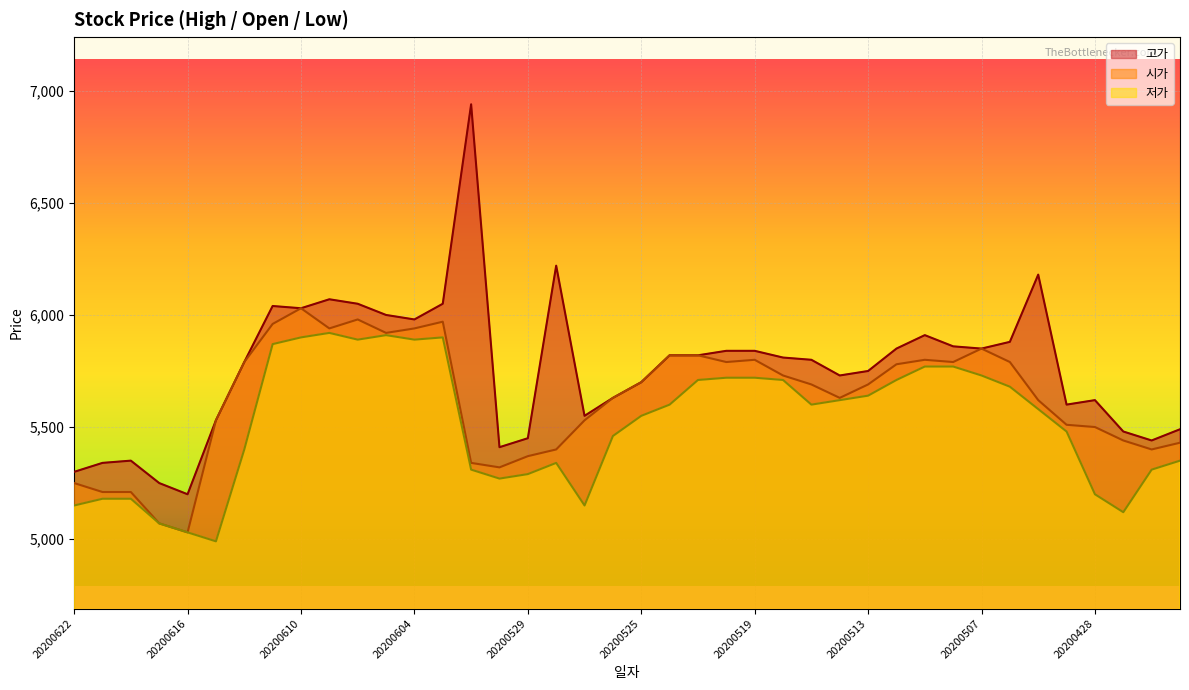

Rank the categories by 시가 value from lowest to highest.

20200616, 20200617, 20200619, 20200618, 20200622, 20200601, 20200602, 20200529, 20200528, 20200424, 20200423, 20200427, 20200428, 20200429, 20200615, 20200527, 20200504, 20200526, 20200514, 20200515, 20200513, 20200525, 20200518, 20200512, 20200612, 20200520, 20200508, 20200506, 20200519, 20200511, 20200522, 20200521, 20200507, 20200605, 20200609, 20200604, 20200611, 20200603, 20200608, 20200610